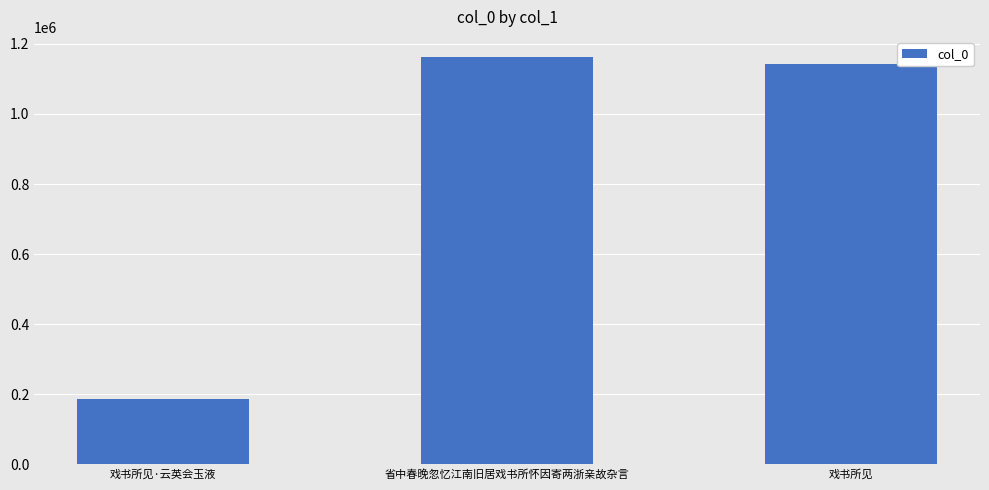

What is the approximate value at 省中春晚忽忆江南旧居戏书所怀因寄两浙亲故杂言?

1161967